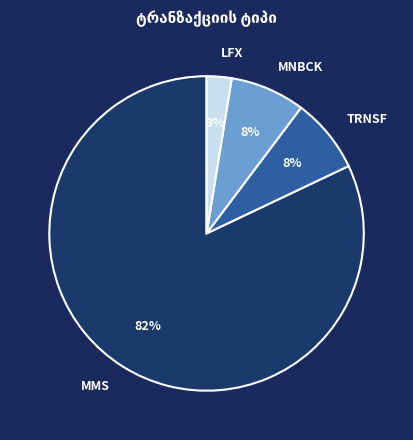

What percentage is the TRNSF slice, to the nearest percent?

8%